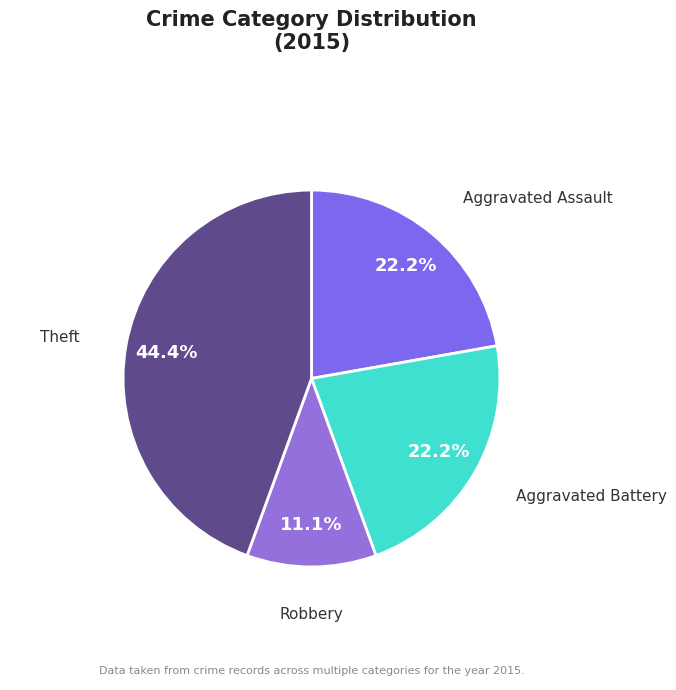

Which slice is the smallest?

Robbery